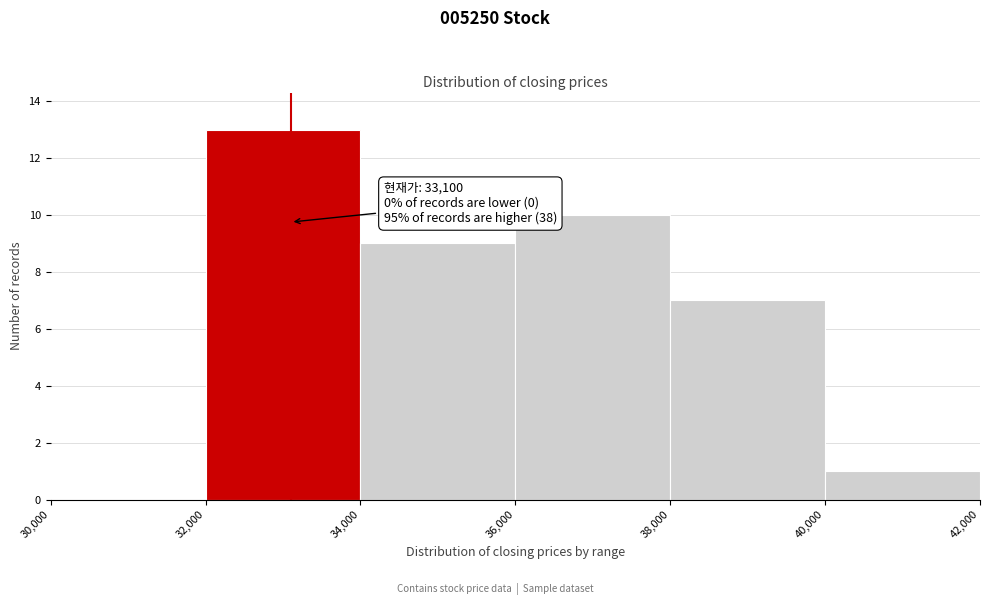

Over which range of the x-axis is the bar tallest?

32,000 to 34,000